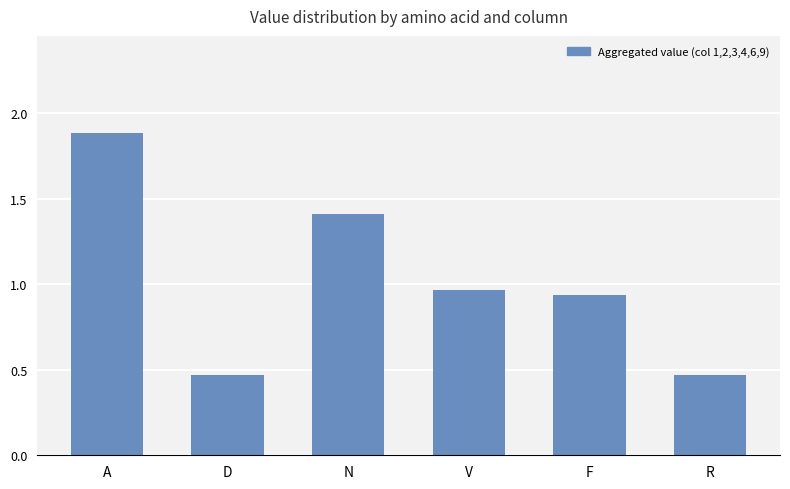

What position from the right is D?

5